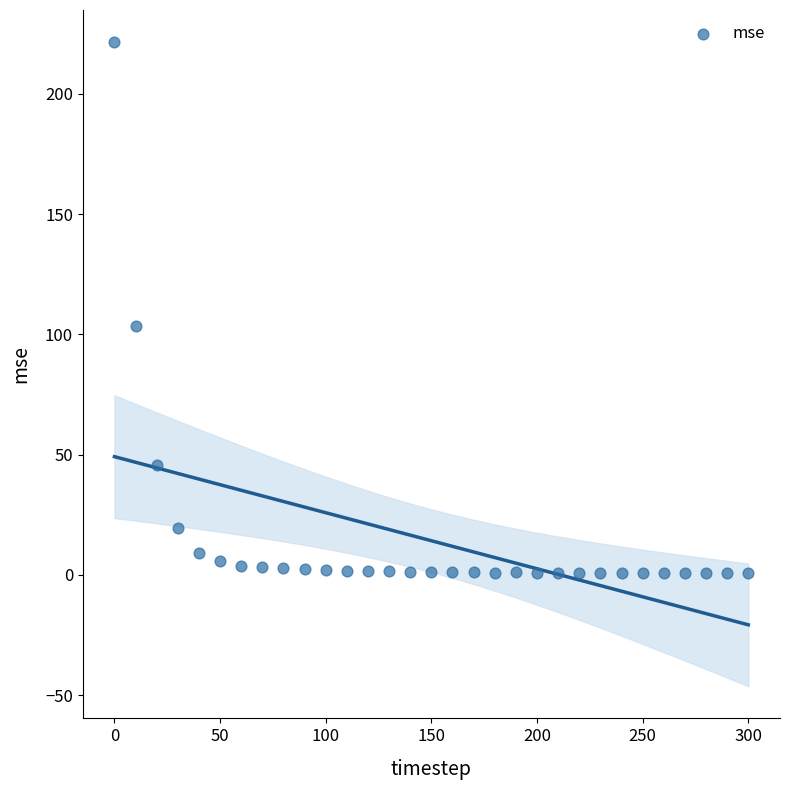

What Y value in the scatter plot is closest to 111?

103.6